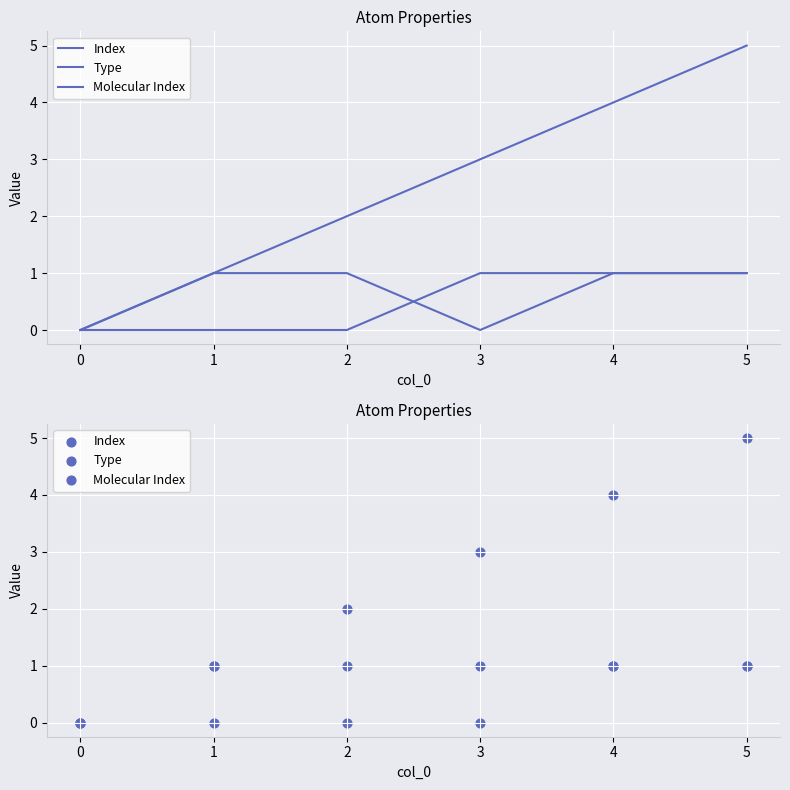

At how many categories does at least one series exceed 2?

3